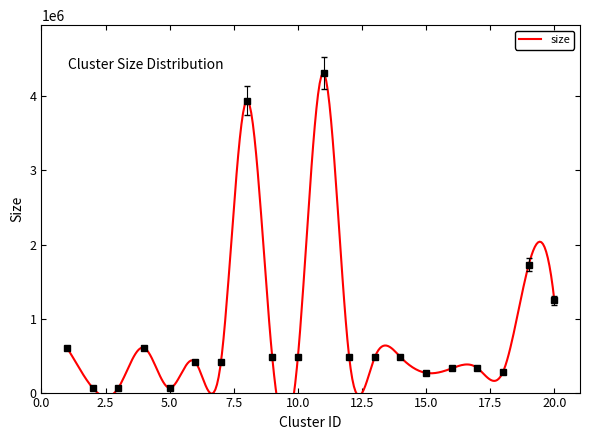

What is the difference between the maximum and second lowest values?

4252564